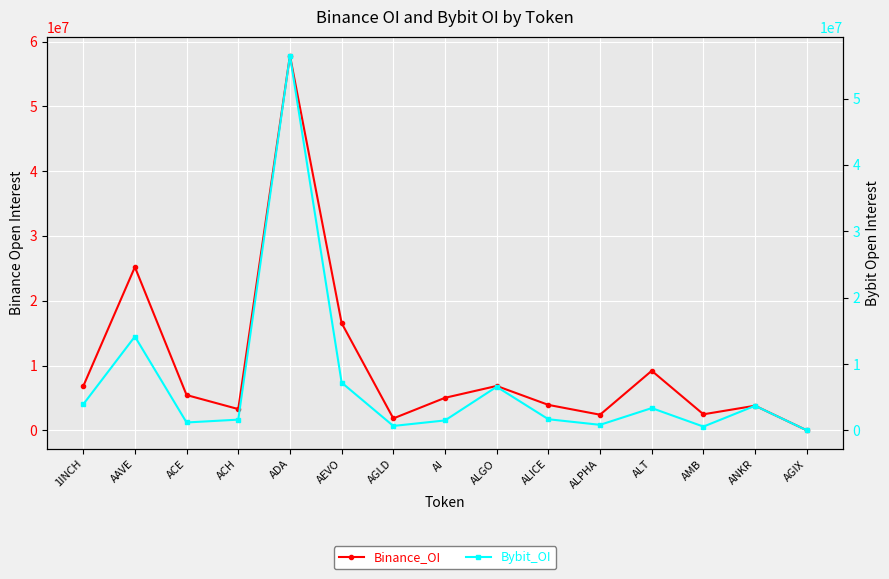

What is the difference between the second highest and minimum values in the Bybit_OI series?

14137150